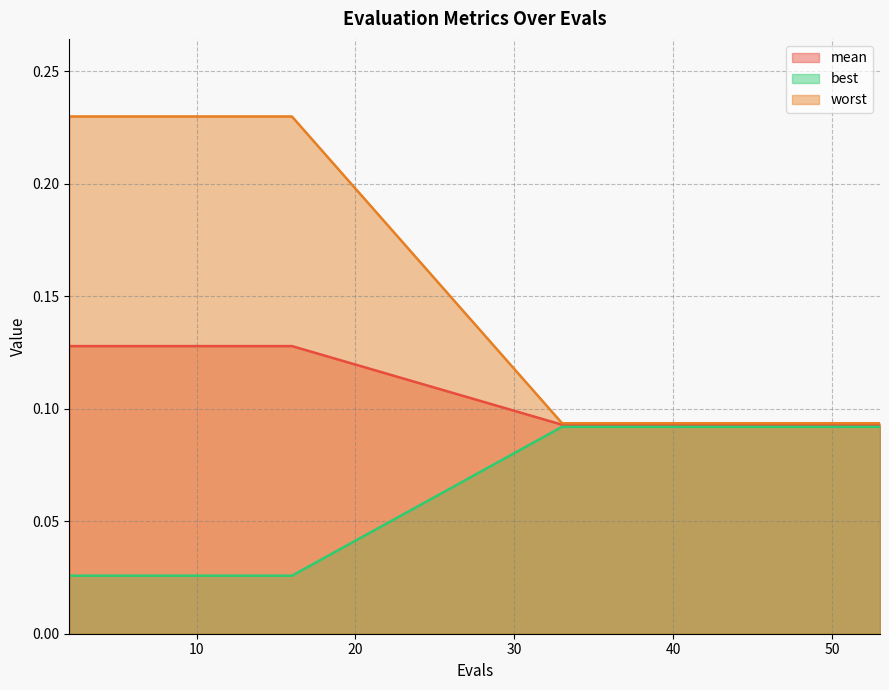

Where is mean nearest to the value 0?

33